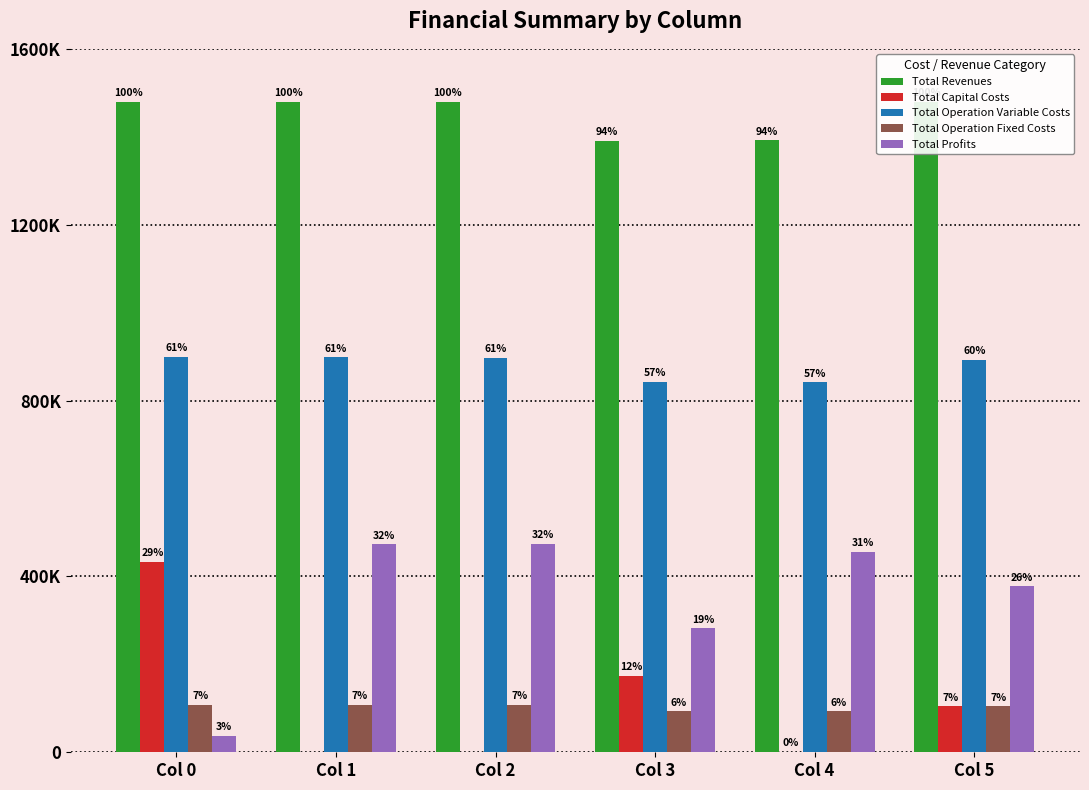

Is it true that Total Revenues equals 561891.2 at Col 3?

False